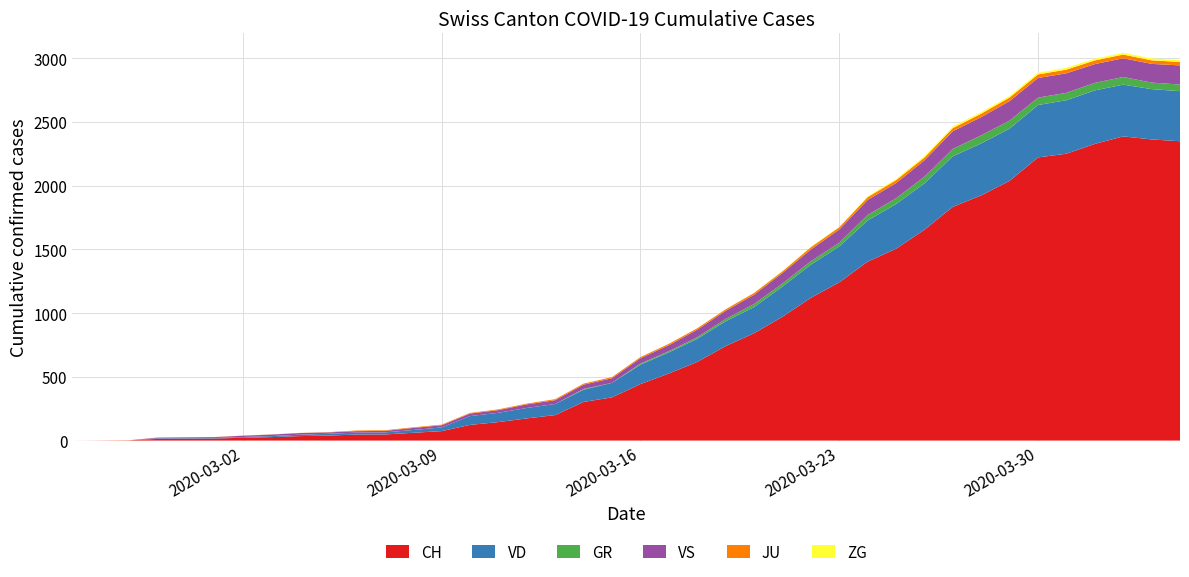

Reading left to right, what are all the values shown in this chart?

CH: 0	1	2	13	15	16	22	27	35	39	47	48	61	74	123	145	174	200	303	339	443	526	617	741	842	971	1120	1241	1404	1505	1654	1834	1924	2038	2222	2251	2328	2387	2363	2349
GR: 0	0	0	0	0	0	0	0	0	0	0	0	0	0	0	0	0	0	6	0	9	9	13	18	24	24	27	29	43	45	52	58	63	63	58	58	59	60	51	52
JU: 0	0	1	1	1	1	1	1	1	2	5	5	5	5	5	6	6	8	8	9	9	11	11	12	14	13	18	18	22	23	22	25	27	28	28	29	29	29	28	27
VD: 0	0	0	4	4	4	6	8	11	14	15	16	22	29	69	73	82	87	96	114	152	166	181	195	205	237	260	282	323	351	364	397	408	410	411	420	420	406	395	393
VS: 0	0	0	6	6	7	10	12	13	11	12	12	16	17	20	21	28	30	34	36	42	47	59	64	73	83	92	104	118	119	129	138	143	153	154	153	147	147	147	150
ZG: 0	0	0	0	0	0	0	0	0	0	0	0	0	0	0	0	0	0	0	0	0	0	0	1	1	3	3	3	6	9	10	12	12	12	13	14	13	14	15	14